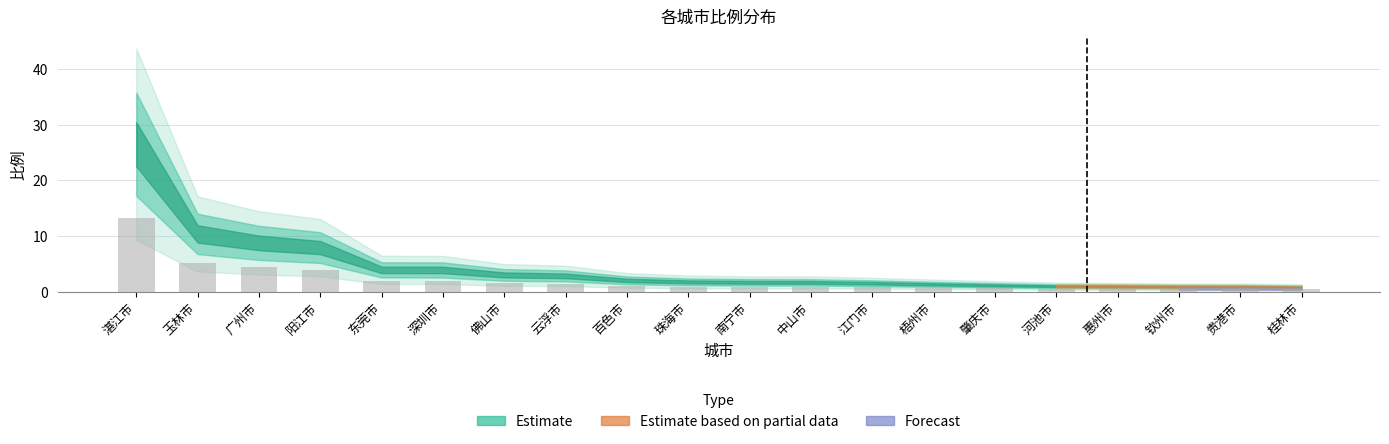

What is the maximum value shown in the chart?

13.2